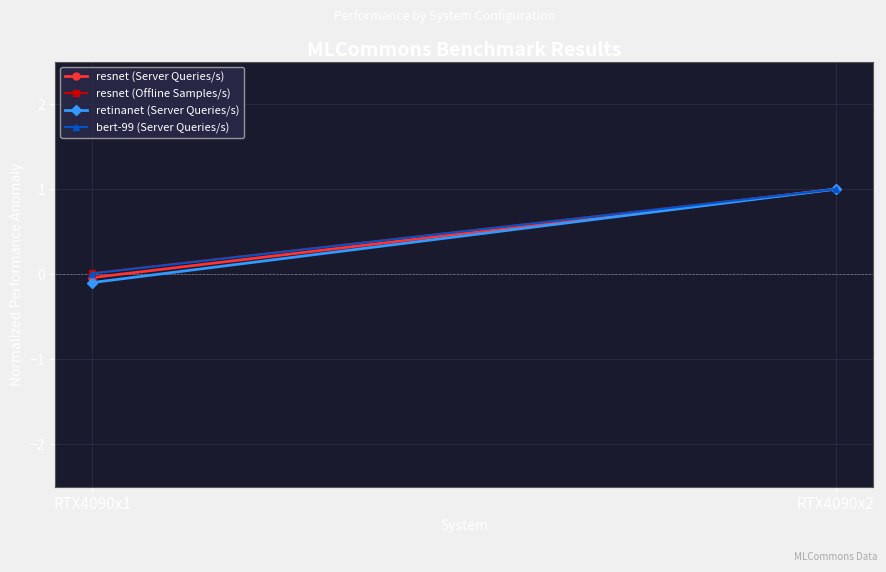

What is the average value of the bert-99 (Server Queries/s) series?

0.5